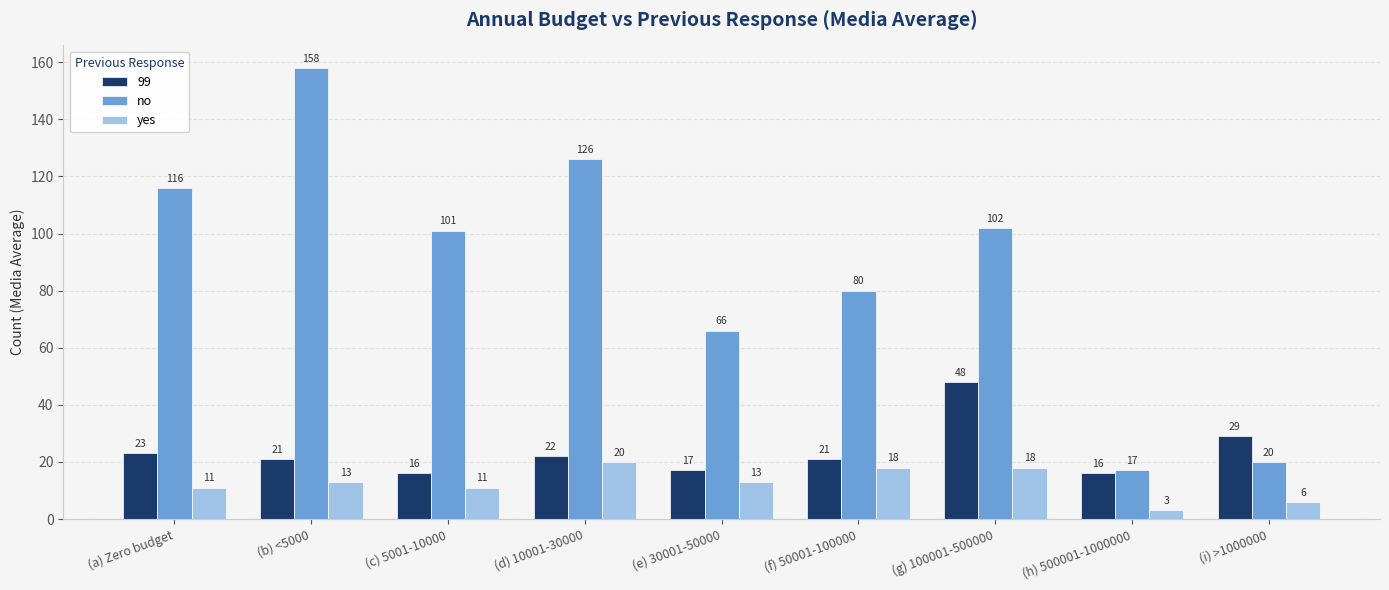

What is the sum of all yes values?

113